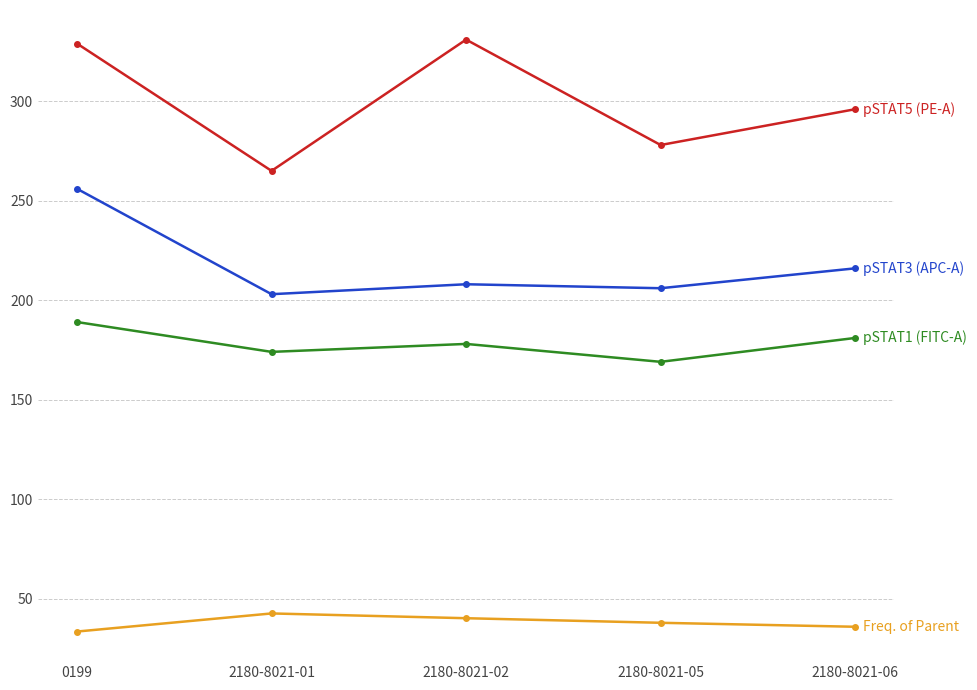

What position from the left is 2180-8021-02?

3